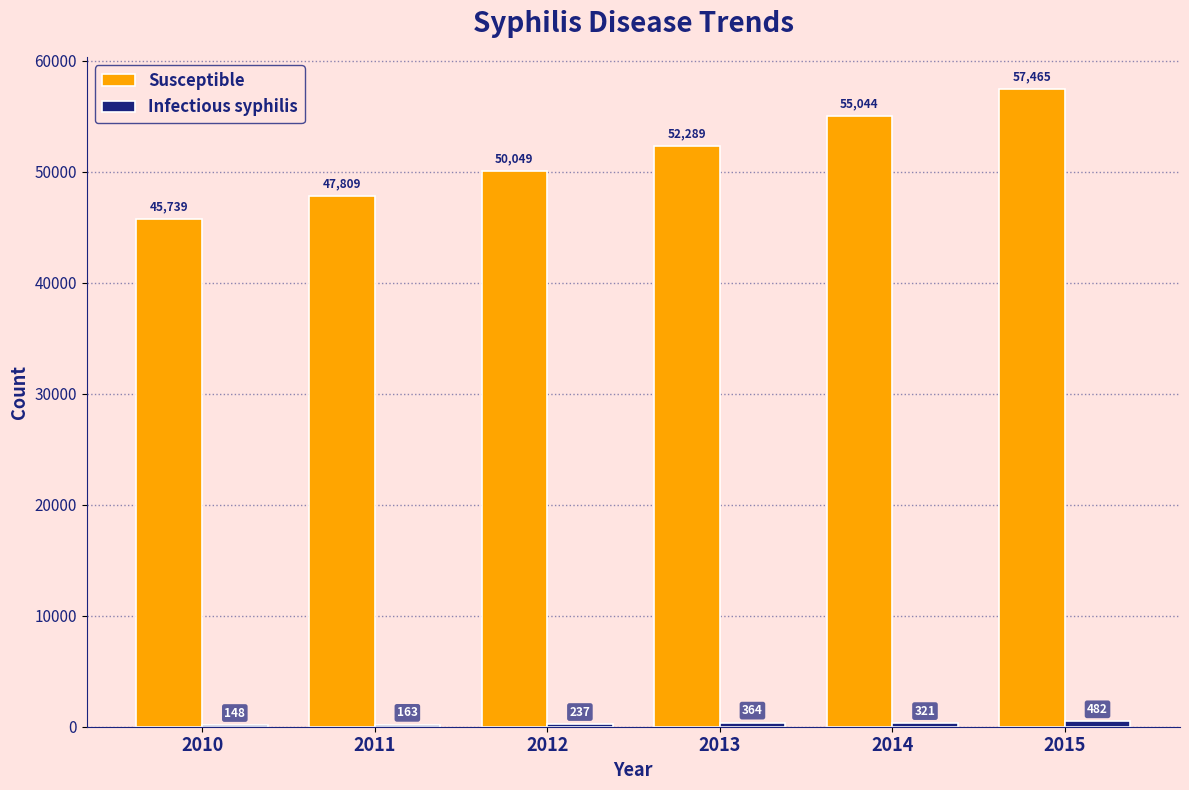

How many Susceptible values are between 47809 and 55044?

4